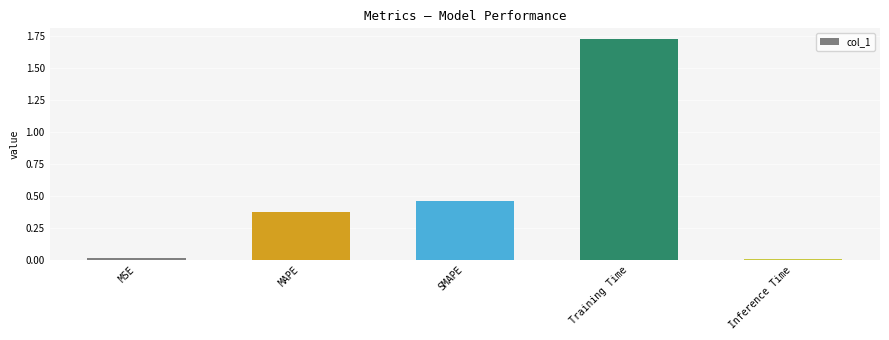

Between SMAPE and Training Time, which is larger?

Training Time